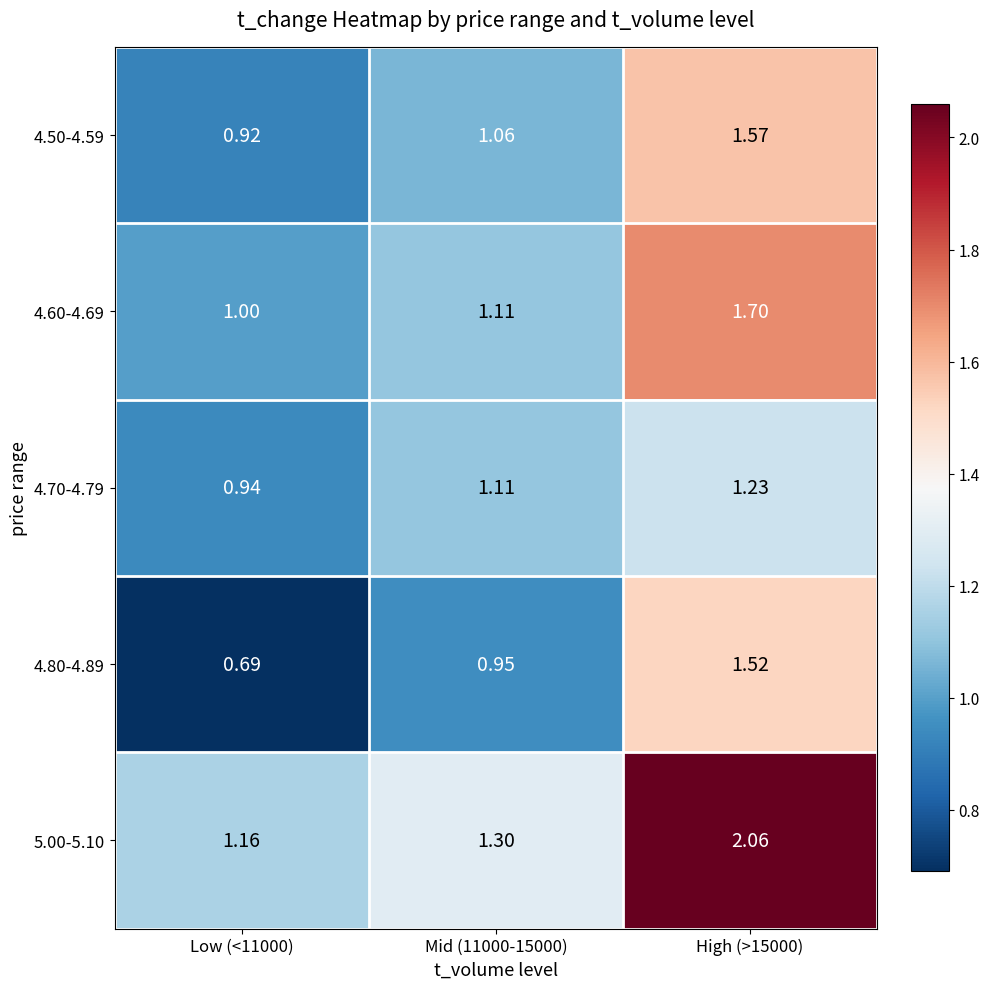

Is the value of 4.80-4.89 at High (>15000) greater than the value of 4.50-4.59 at Mid (11000-15000)?

Yes